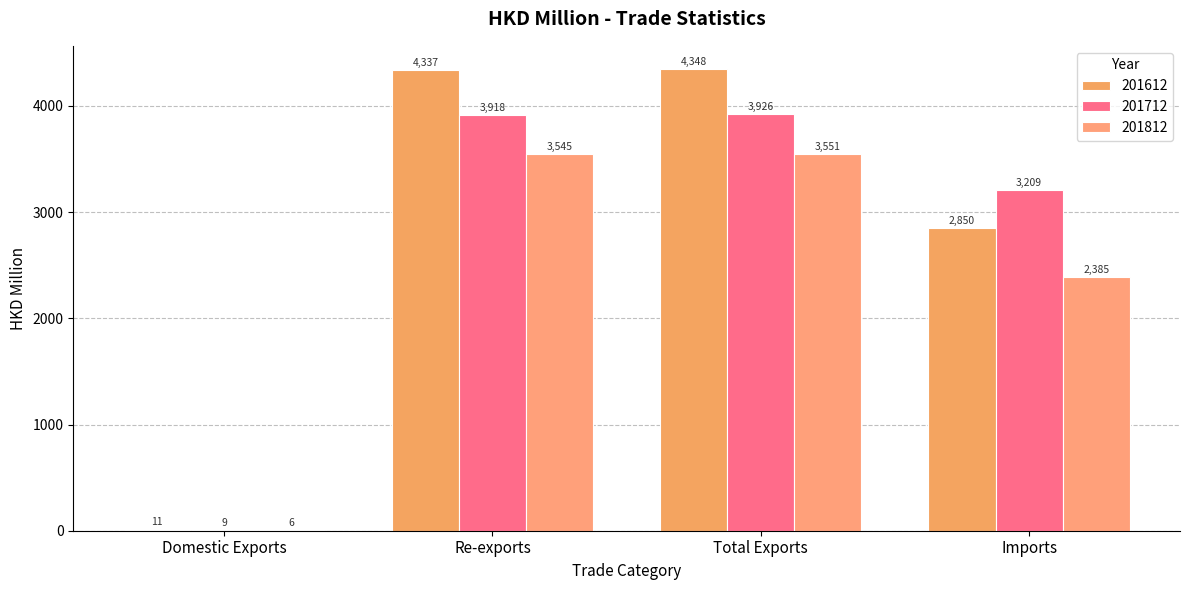

Are the bars grouped side by side (vs. stacked)?

Yes